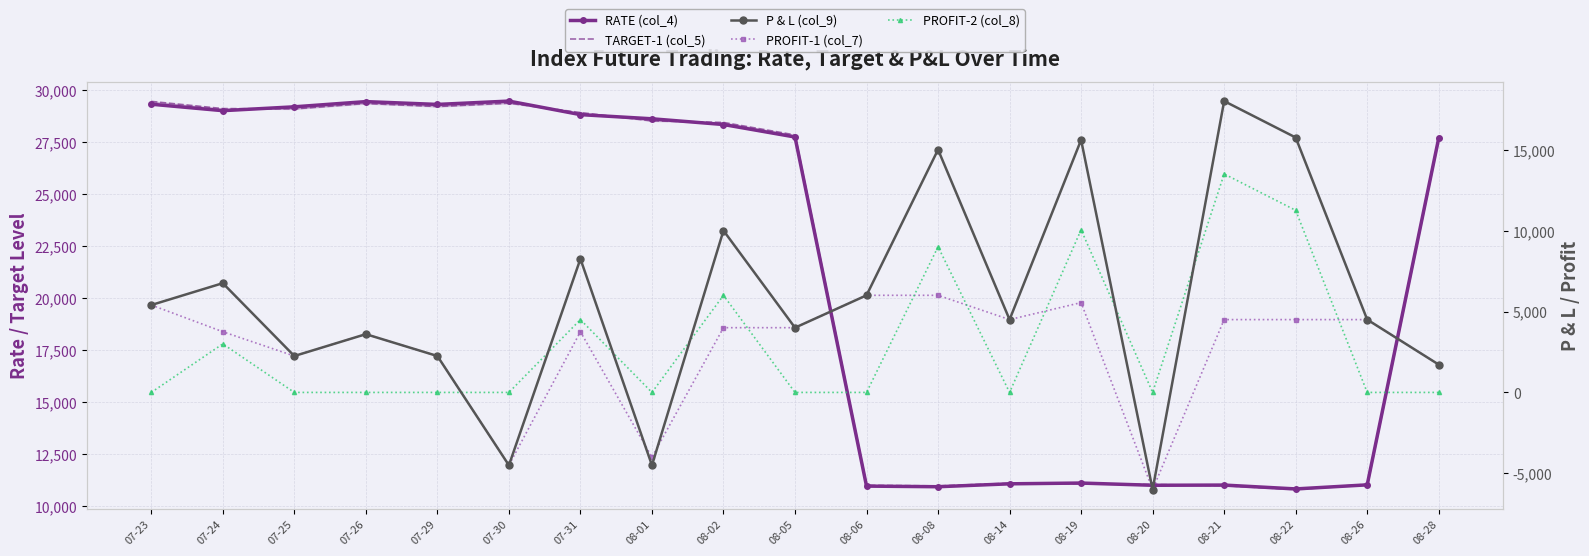

Where do TARGET-1 (col_5) and RATE (col_4) first cross each other?

07-24 and 07-25